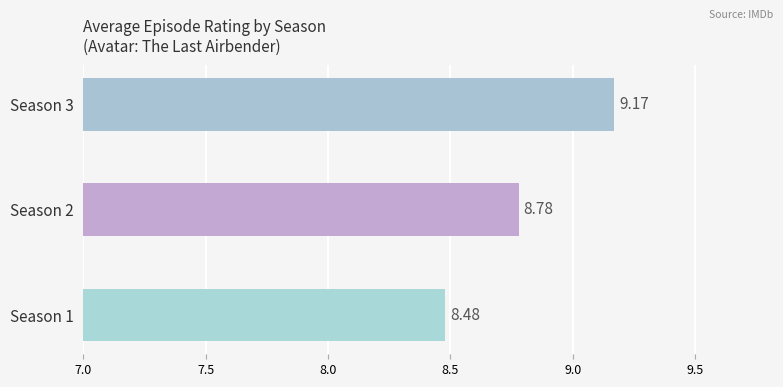

How many series are shown in this chart?

1